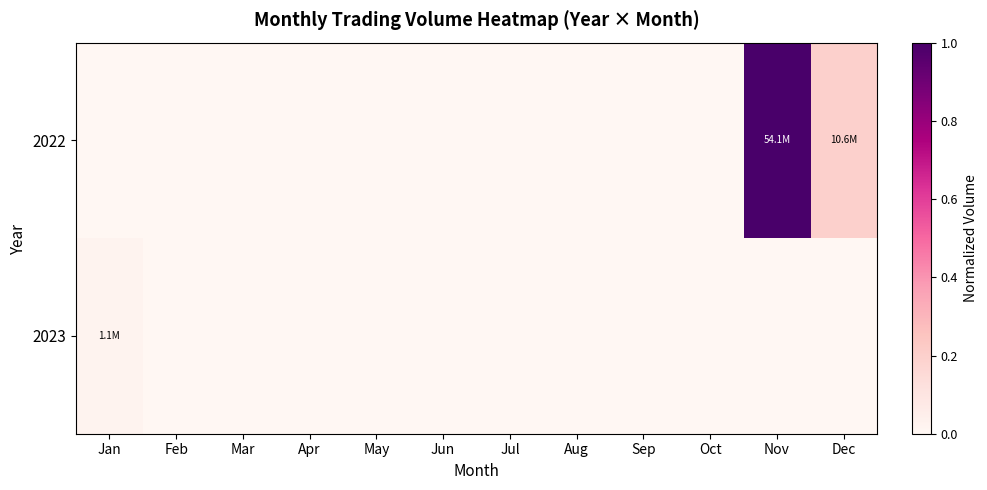

Reading left to right, transcribe all the data shown in this chart.

2022: Jan=0.0	Feb=0.0	Mar=0.0	Apr=0.0	May=0.0	Jun=0.0	Jul=0.0	Aug=0.0	Sep=0.0	Oct=0.0	Nov=1.0	Dec=0.2
2023: Jan=0.0	Feb=0.0	Mar=0.0	Apr=0.0	May=0.0	Jun=0.0	Jul=0.0	Aug=0.0	Sep=0.0	Oct=0.0	Nov=0.0	Dec=0.0